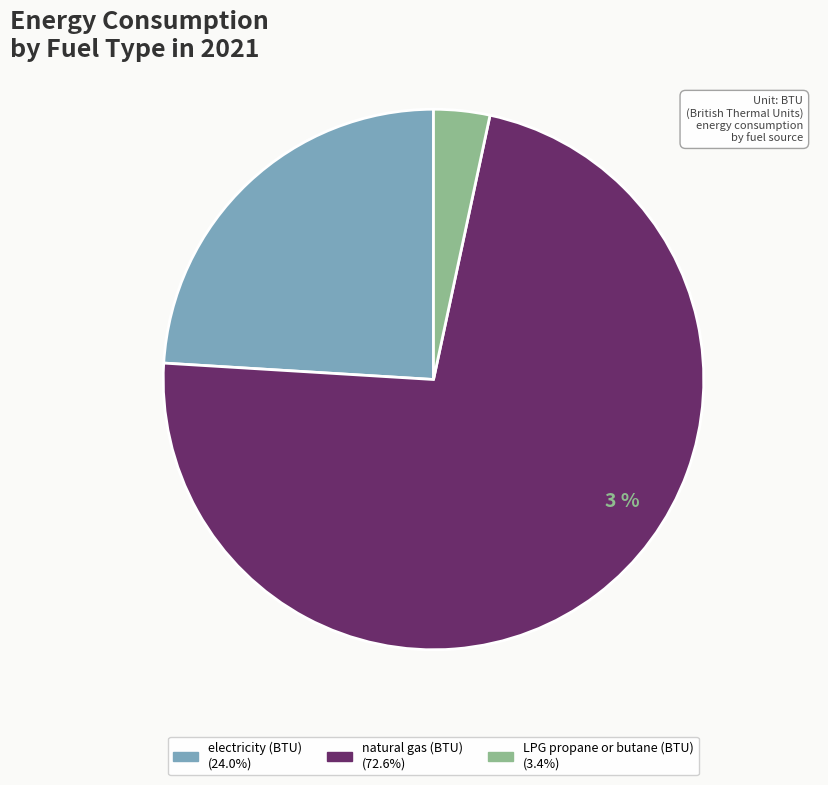

What percentage do LPG propane or butane (BTU) and natural gas (BTU) together represent?

76.0%